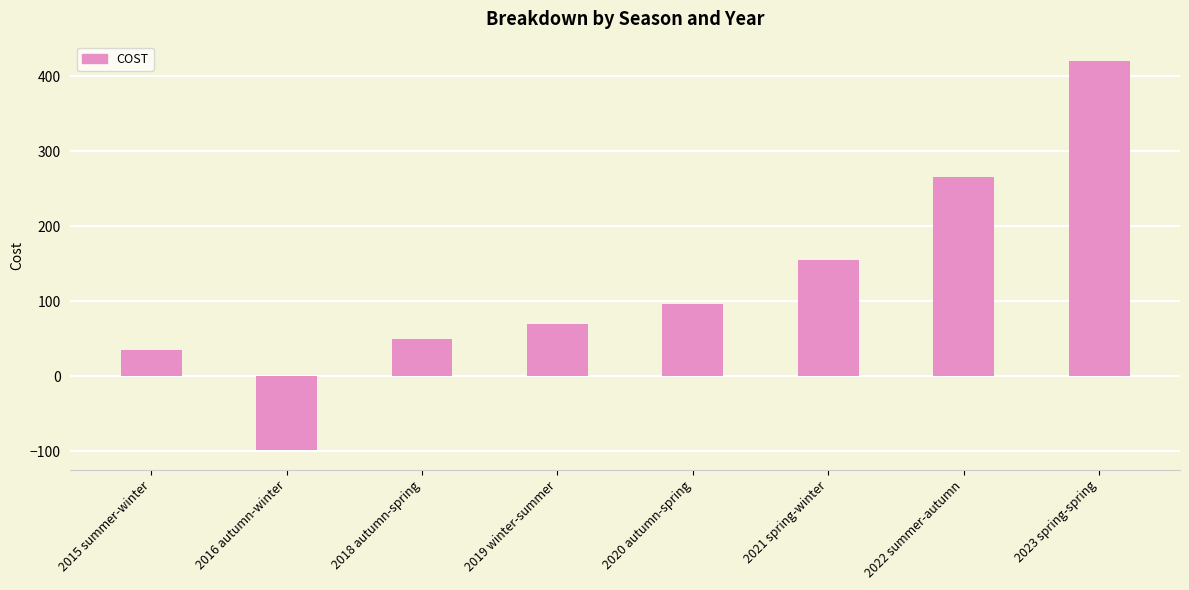

Does the chart contain any negative values?

Yes